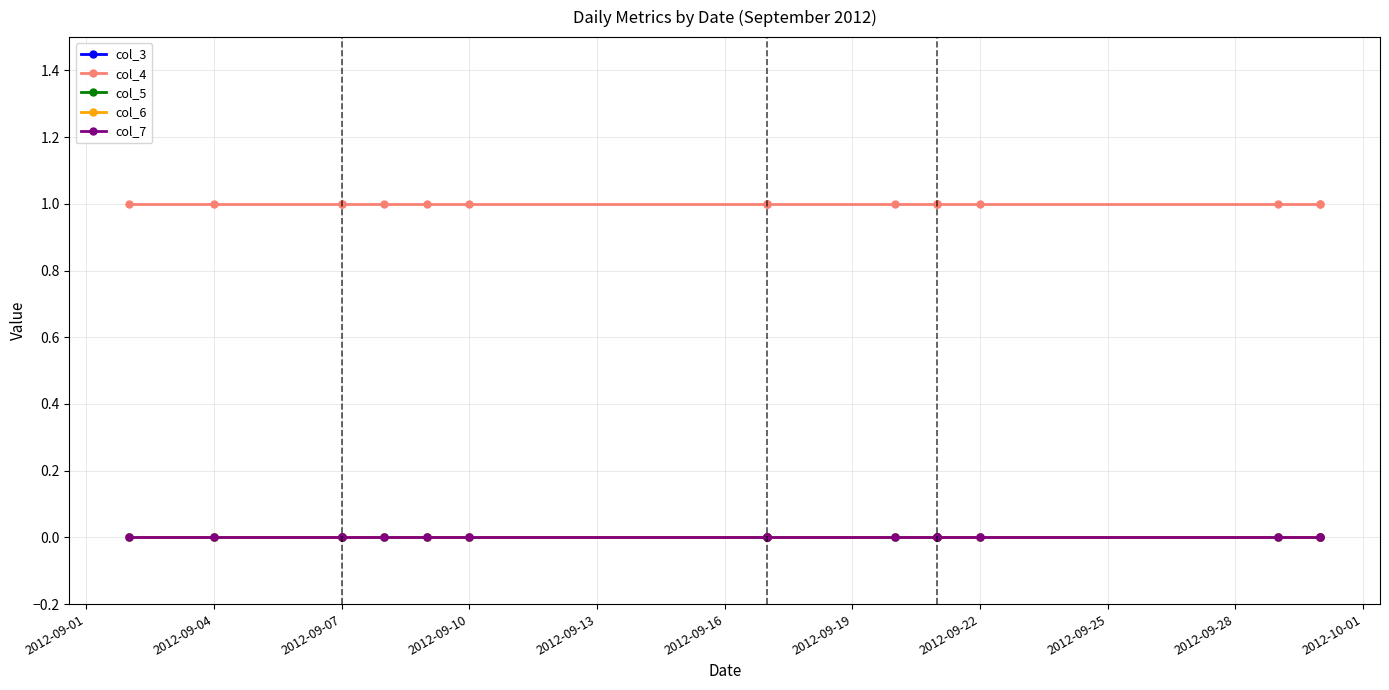

Is it true that col_7 equals 0 at 11?

True